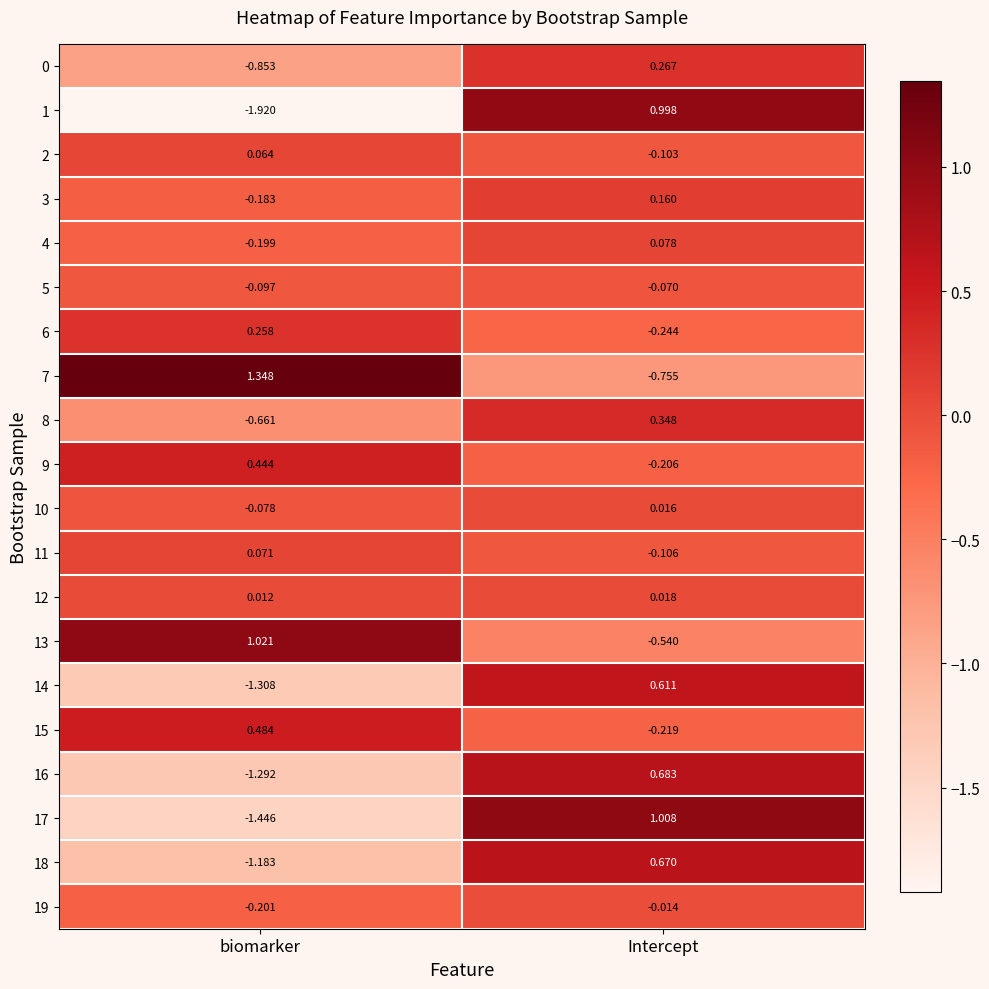

How many positive values does the 4 series have?

1